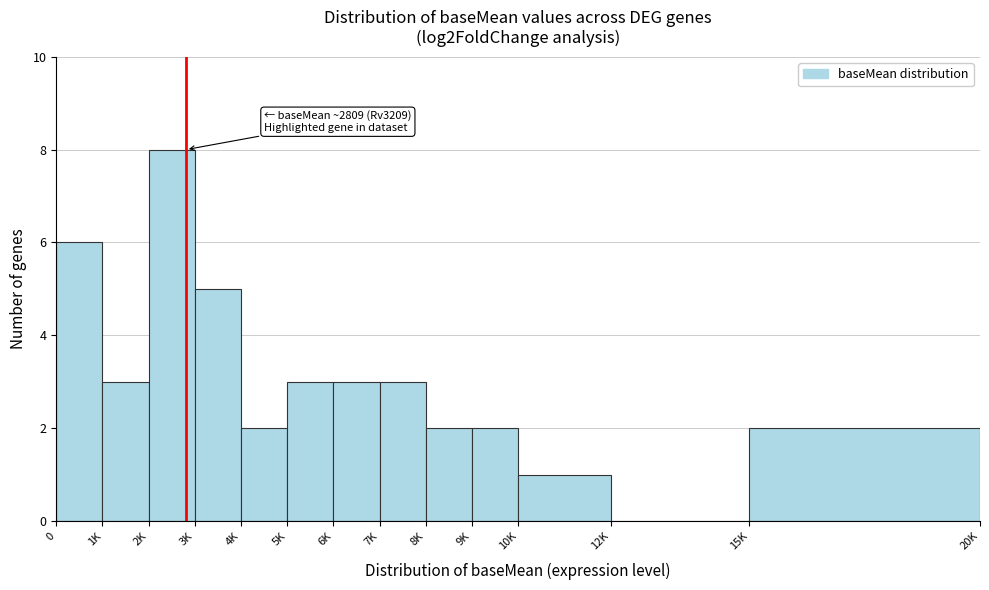

Reading left to right, what are all the values shown in this chart?

0=6	1K=3	2K=8	3K=5	4K=2	5K=3	6K=3	7K=3	8K=2	9K=2	10K=1	12K=0	15K=2